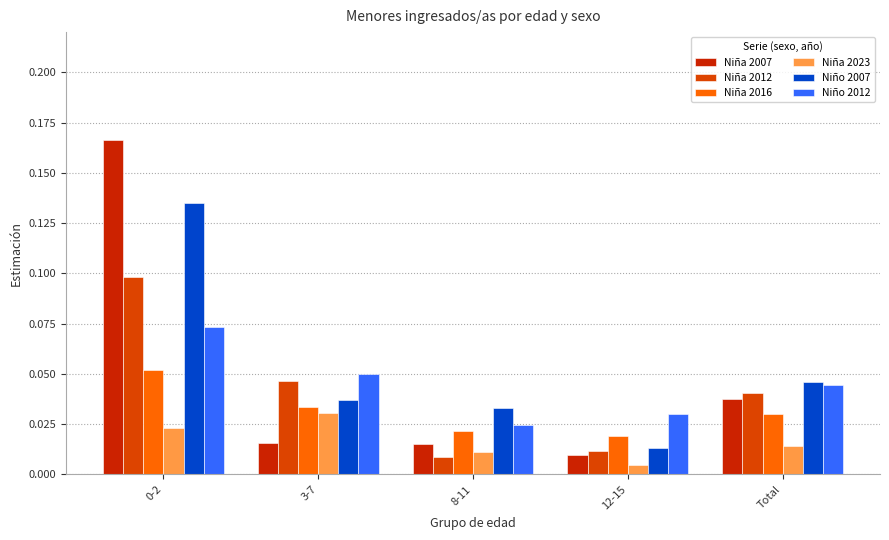

How many bars are there in each group?

6